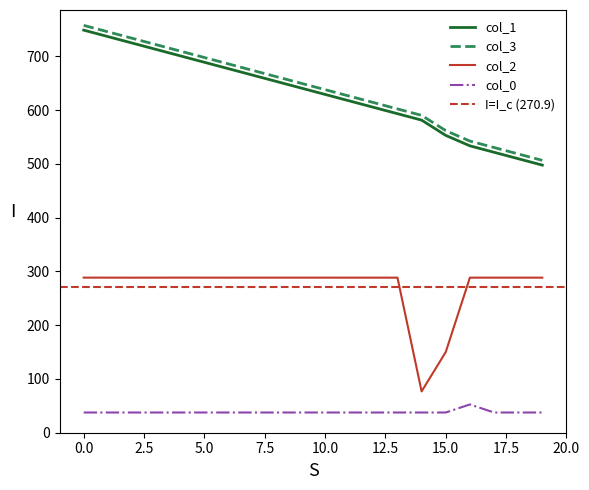

Which has a higher value, 15 or 10?

10